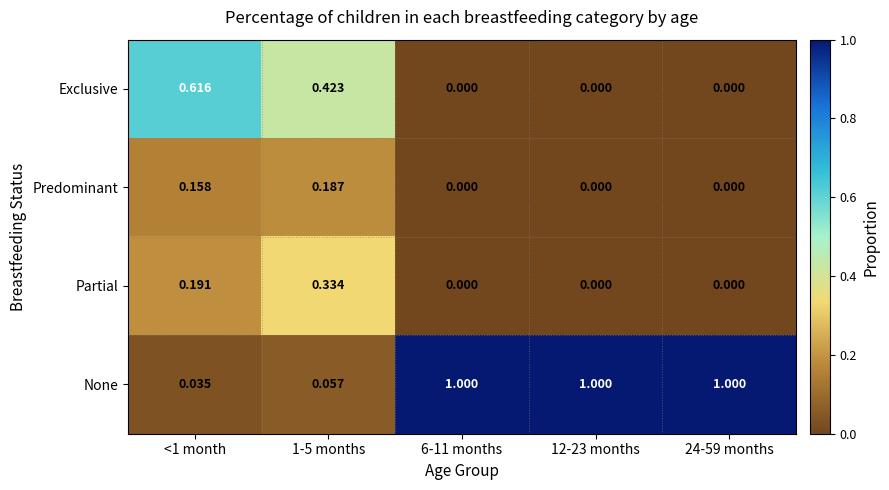

Which series has the largest total across all categories?

None